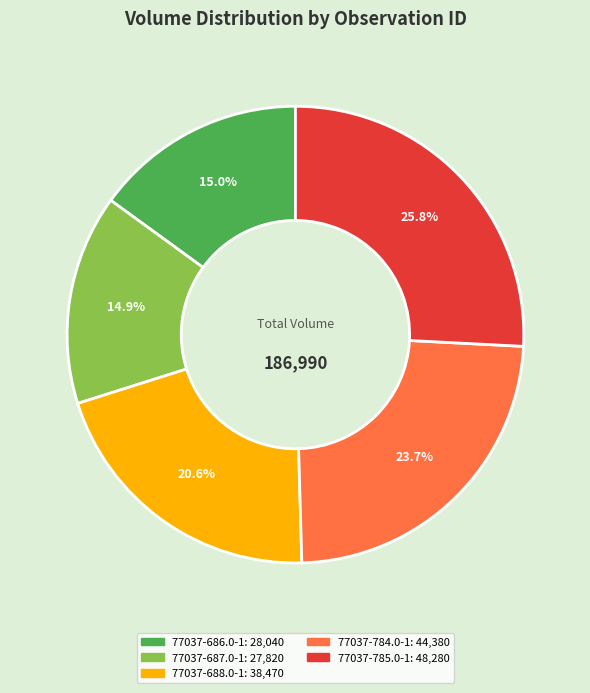

To the nearest percent, what is the difference between the largest and smallest slice percentages?

11%